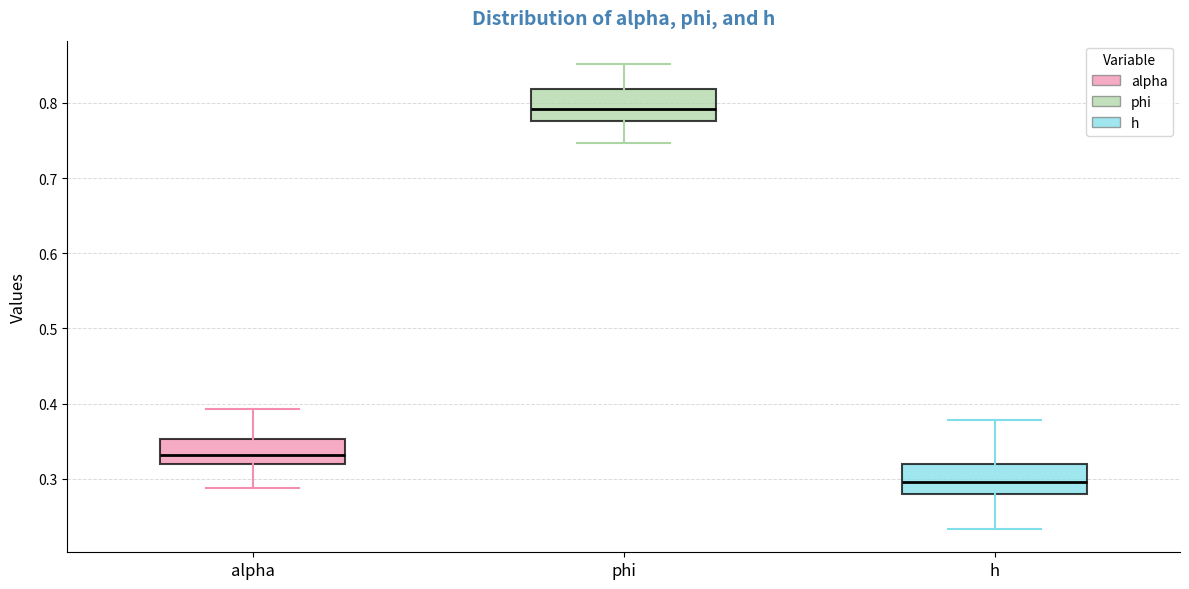

Reading left to right, read every box against the y-axis: the position of its median line, the range the box covers, and the ends of its whiskers. The values are not printed on the chart, so give them approximately, as read against the axis.

alpha: median 0.33, box 0.32 to 0.35, whiskers 0.29 to 0.39
phi: median 0.79, box 0.78 to 0.82, whiskers 0.75 to 0.85
h: median 0.30, box 0.28 to 0.32, whiskers 0.23 to 0.38